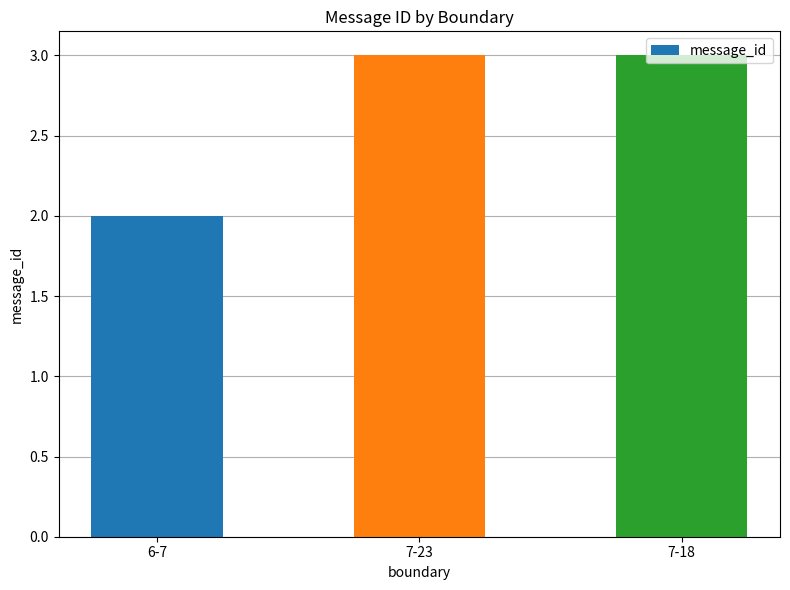

Are the bars grouped side by side (vs. stacked)?

No